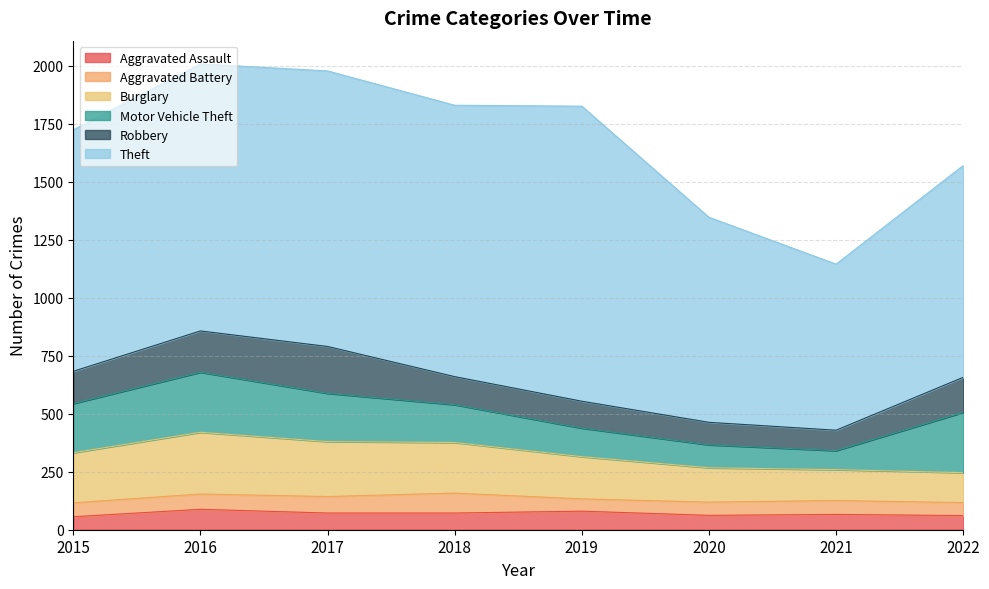

What is the smallest value displayed?

53